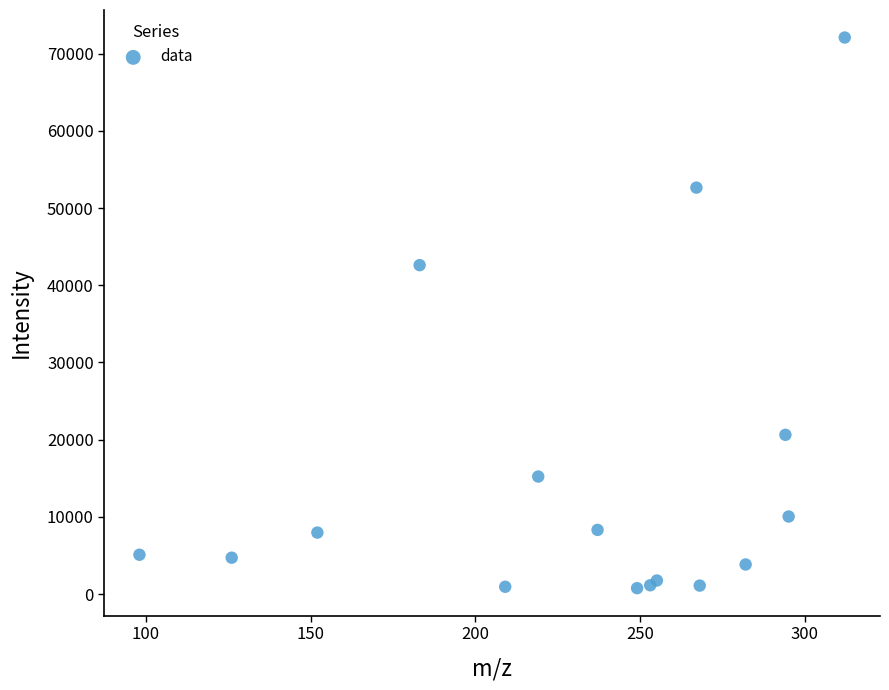

What Y value in the scatter plot is closest to 36420?

42600.0